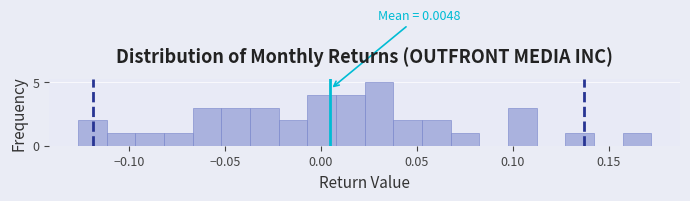

Read against the x-axis, roughly where is the centre of the tallest bar?

0.030